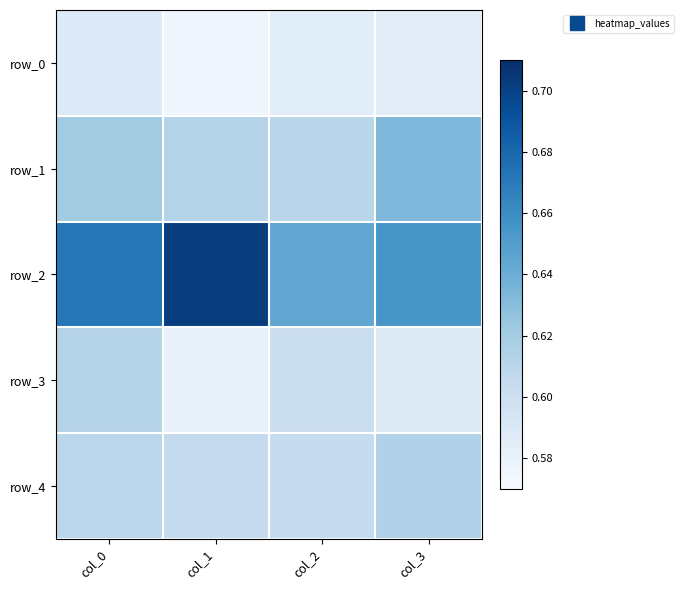

At which label is row_2 closest to 0?

col_2